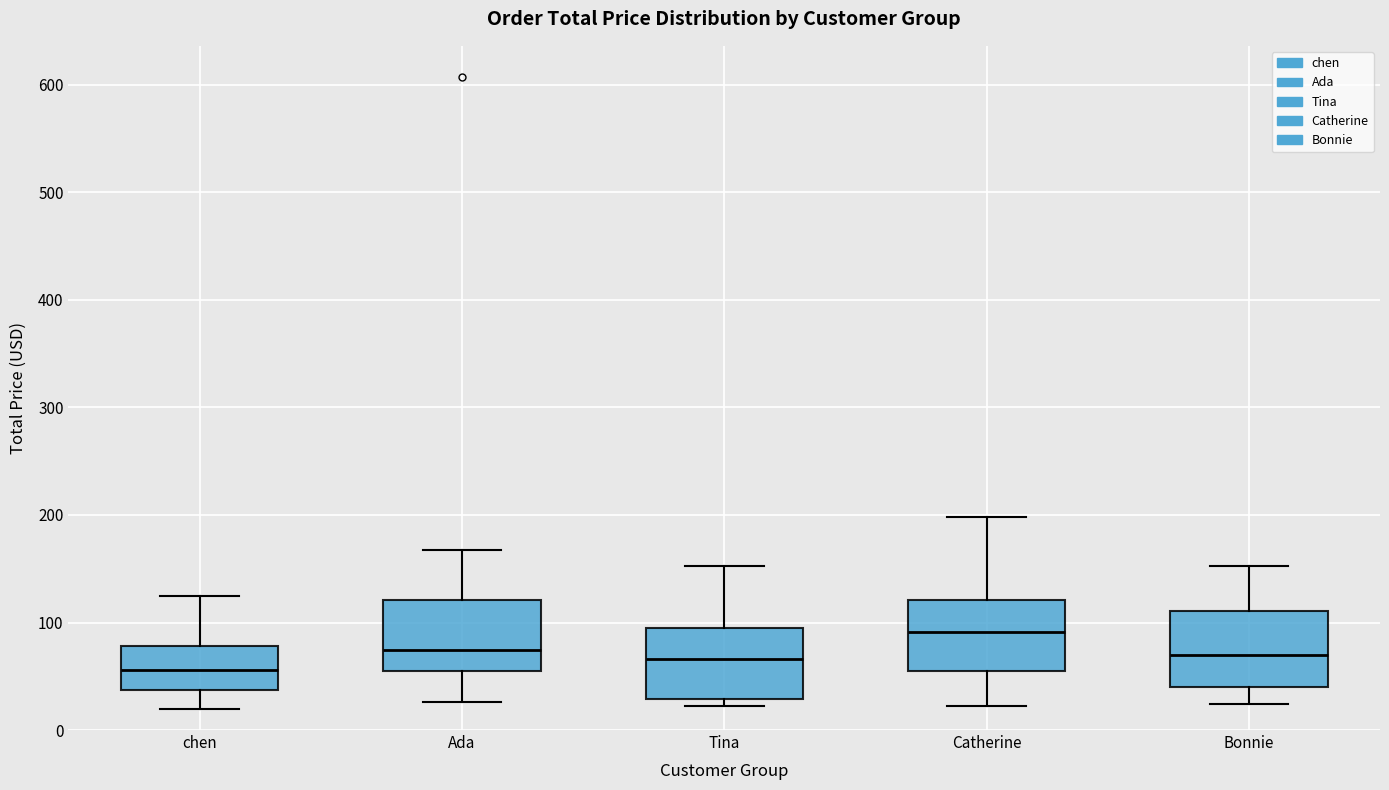

Reading left to right, transcribe this box plot: for each box, give where its median line is, the range the box spans, and where its two whiskers end, as read against the y-axis. The values are not printed on the chart, so give them approximately, as read against the axis.

chen: median 60, box 40 to 80, whiskers 20 to 130
Ada: median 70, box 50 to 120, whiskers 30 to 170
Tina: median 70, box 30 to 100, whiskers 20 to 150
Catherine: median 90, box 50 to 120, whiskers 20 to 200
Bonnie: median 70, box 40 to 110, whiskers 20 to 150